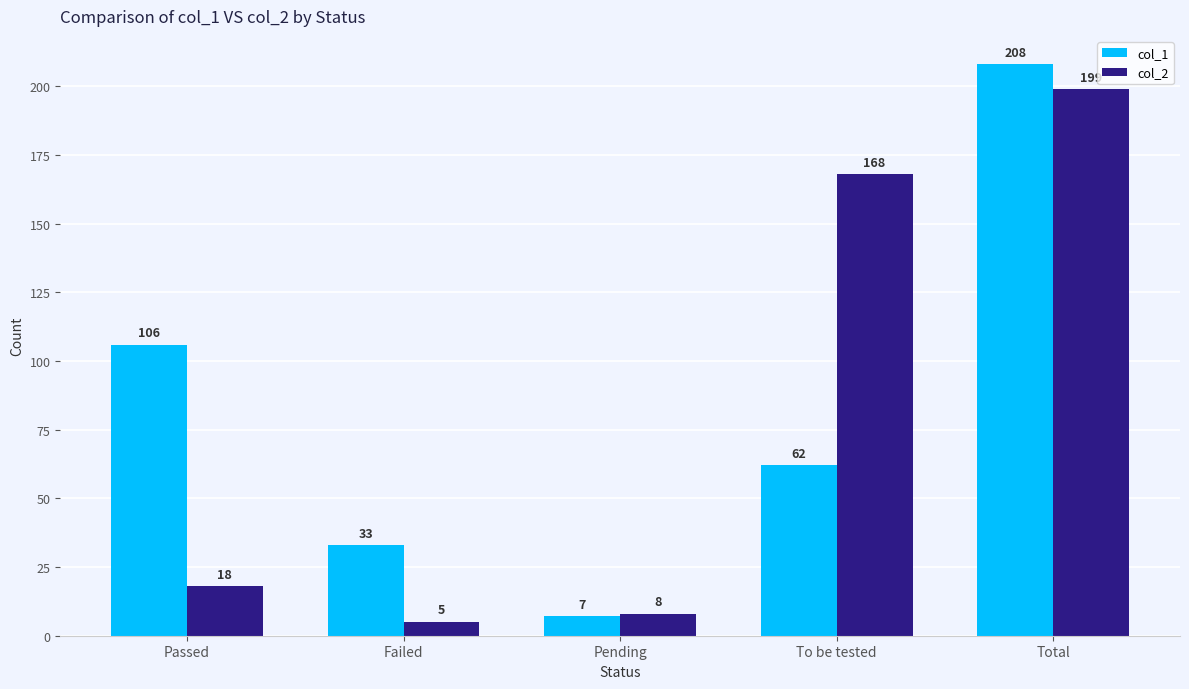

At which category does the chart reach its minimum across all series?

Failed